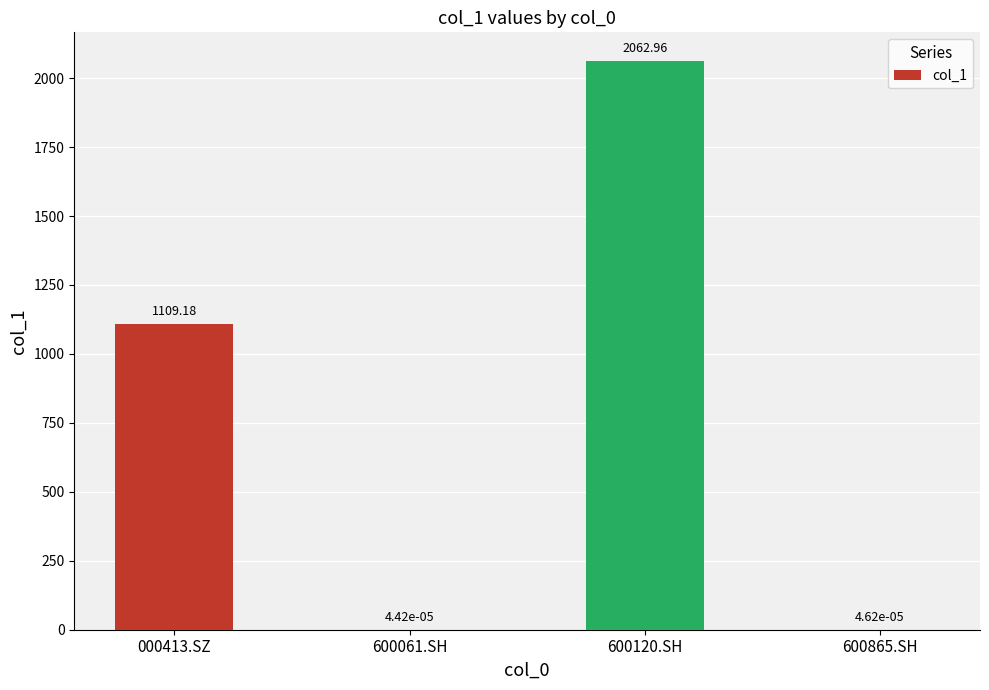

What is the change in value from 000413.SZ to 600120.SH?

+953.8